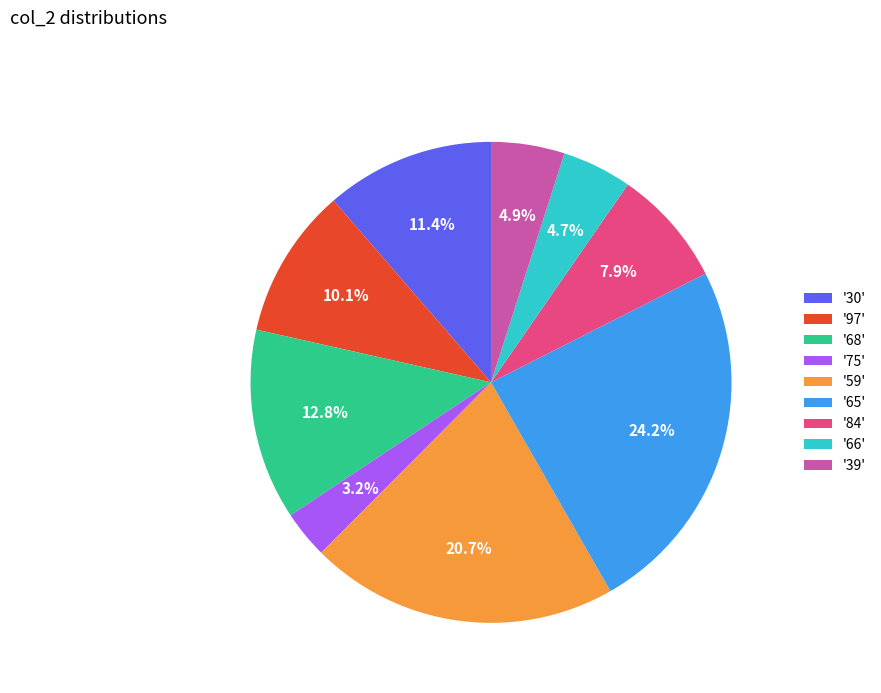

How many slices are in this pie chart?

9